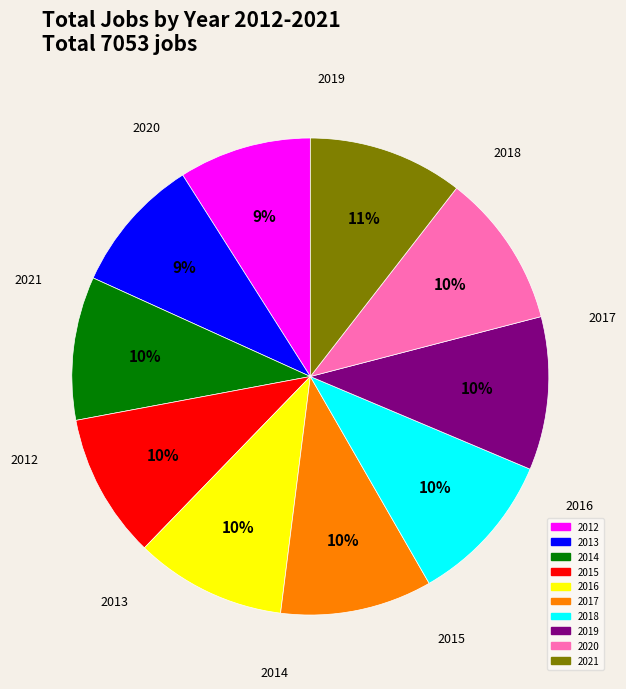

To the nearest percent, what is the difference between the largest and smallest slice percentages?

2%